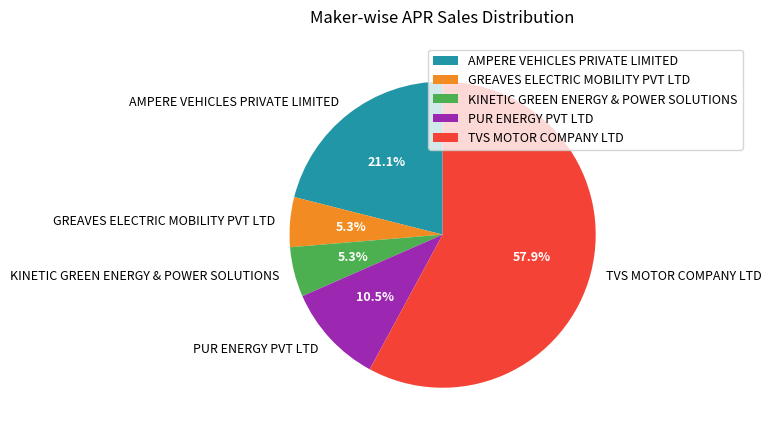

Is the sum of TVS MOTOR COMPANY LTD and KINETIC GREEN ENERGY & POWER SOLUTIONS greater than half?

Yes